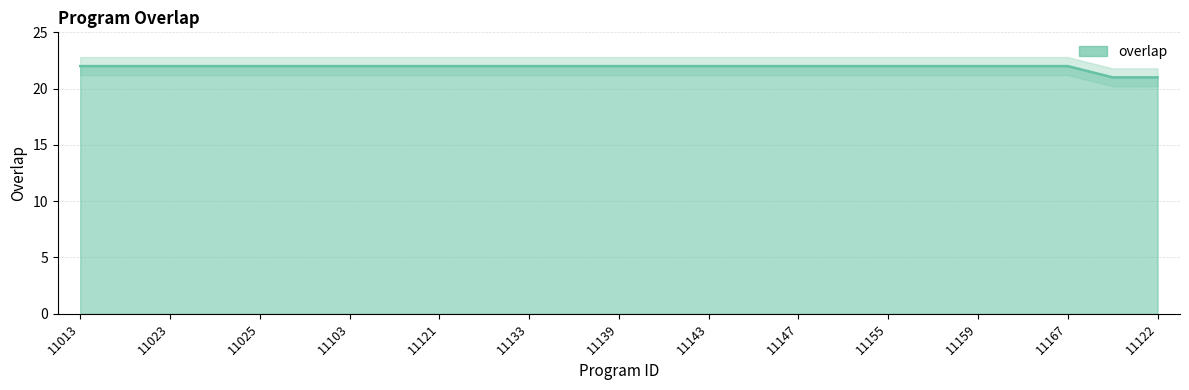

Where is the data nearest to the value 21?

11016